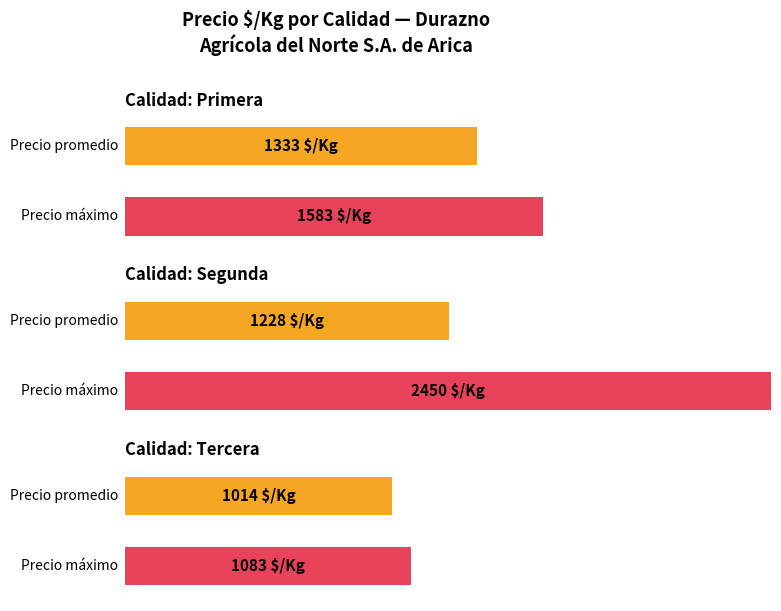

Does the chart contain any negative values?

No